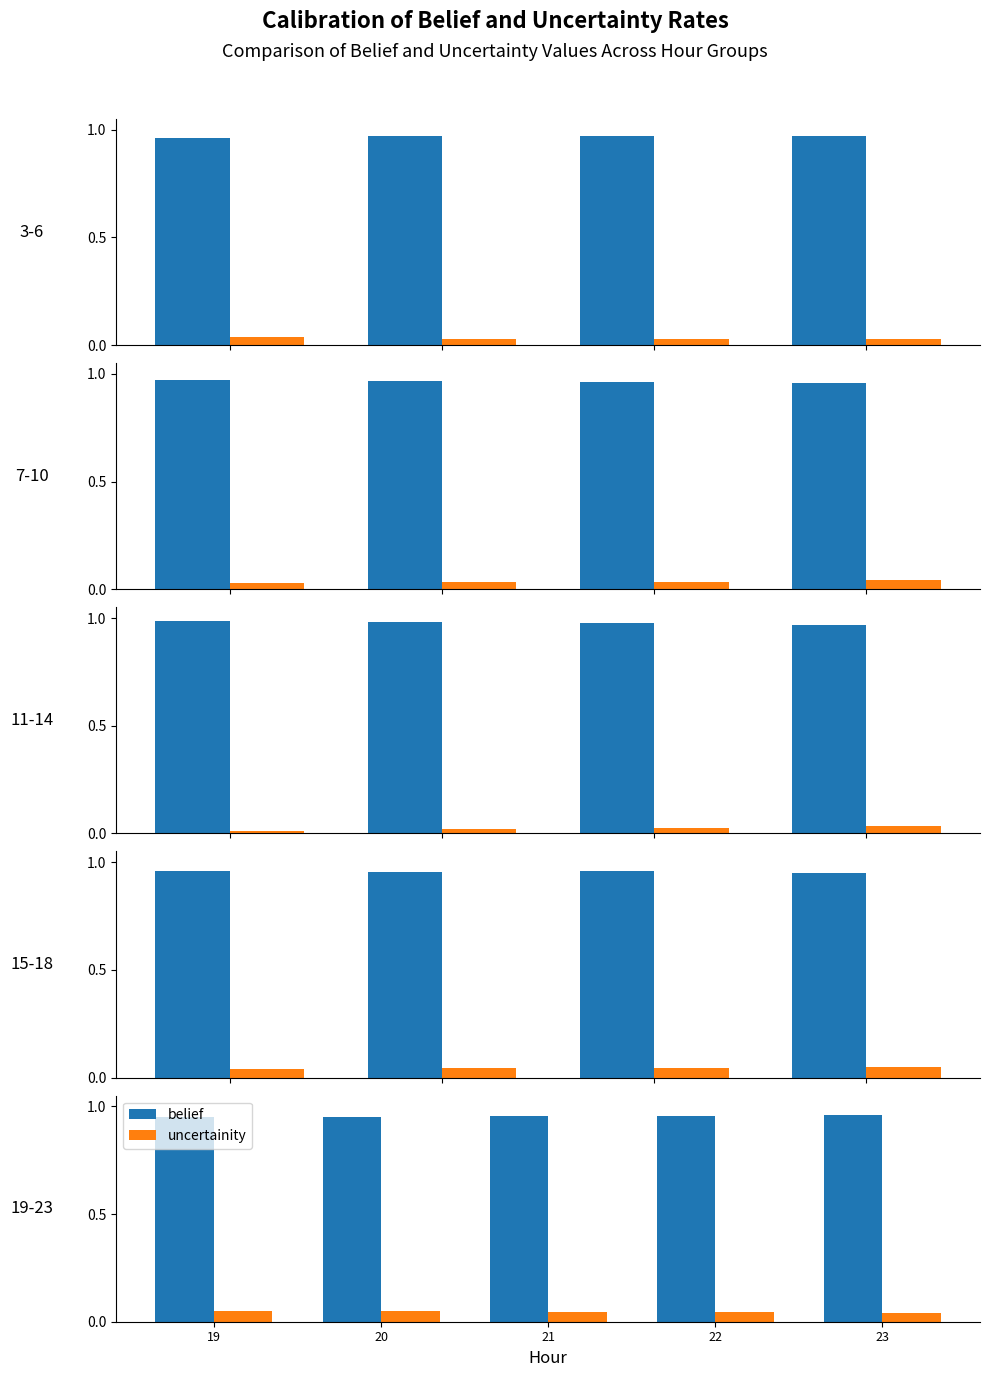

The value of uncertainity at 20 is 0.1. True or false?

False